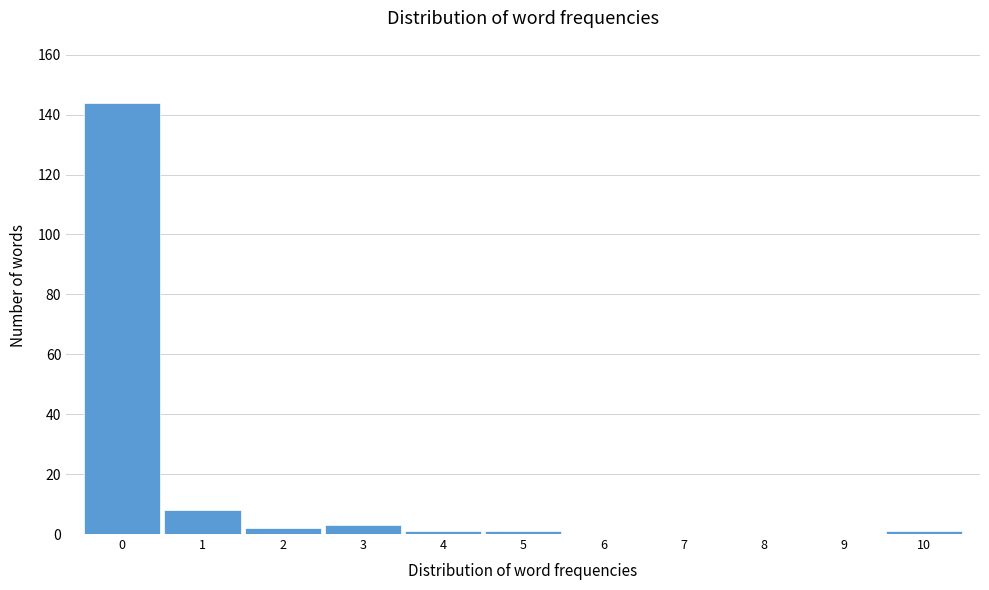

Reading left to right, transcribe this chart: for each bar, give the range it covers on the x-axis and its height. The values are not printed on the chart, so give them approximately, as read against the axis.

-0.5 to 0.5: 144
0.5 to 1.5: 8
1.5 to 2.5: 2
2.5 to 3.5: 4
3.5 to 4.5: under 2
4.5 to 5.5: under 2
5.5 to 6.5: 0
6.5 to 7.5: 0
7.5 to 8.5: 0
8.5 to 9.5: 0
9.5 to 10.5: under 2